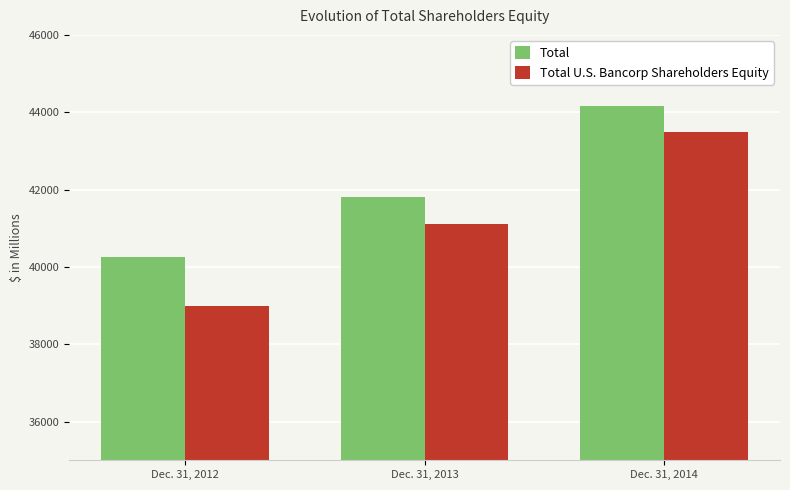

Is it true that Total equals 40267 at Dec. 31, 2012?

True